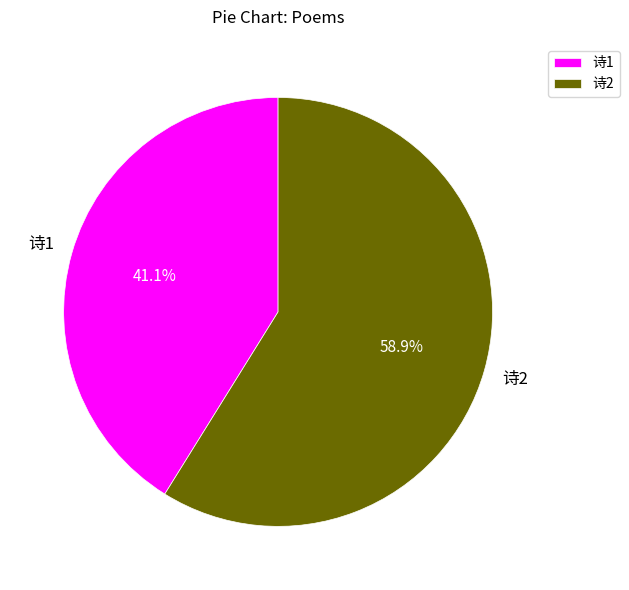

Between 诗2 and 诗1, which is larger?

诗2